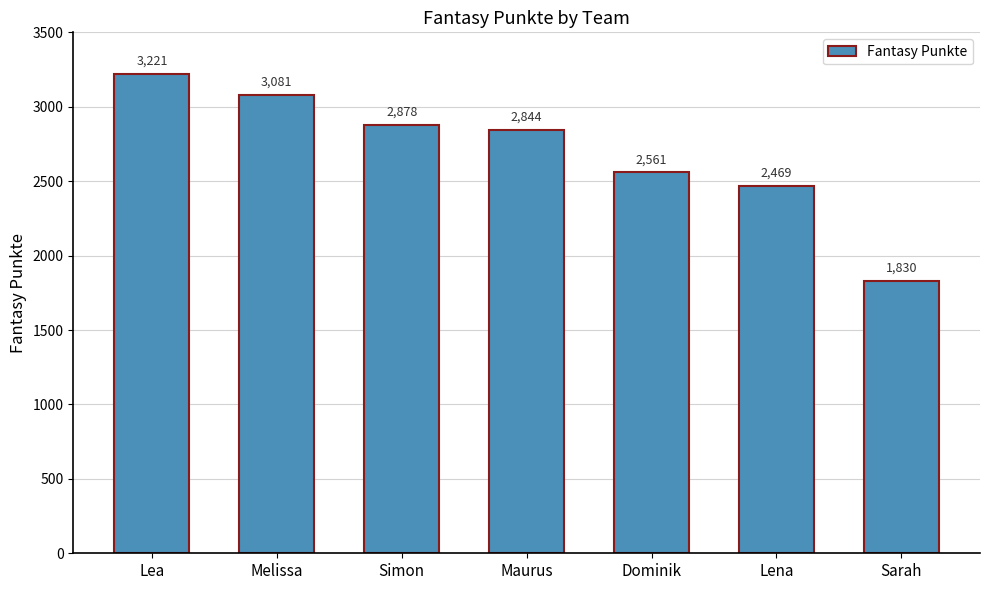

At which label does the data first exceed 2844?

Lea